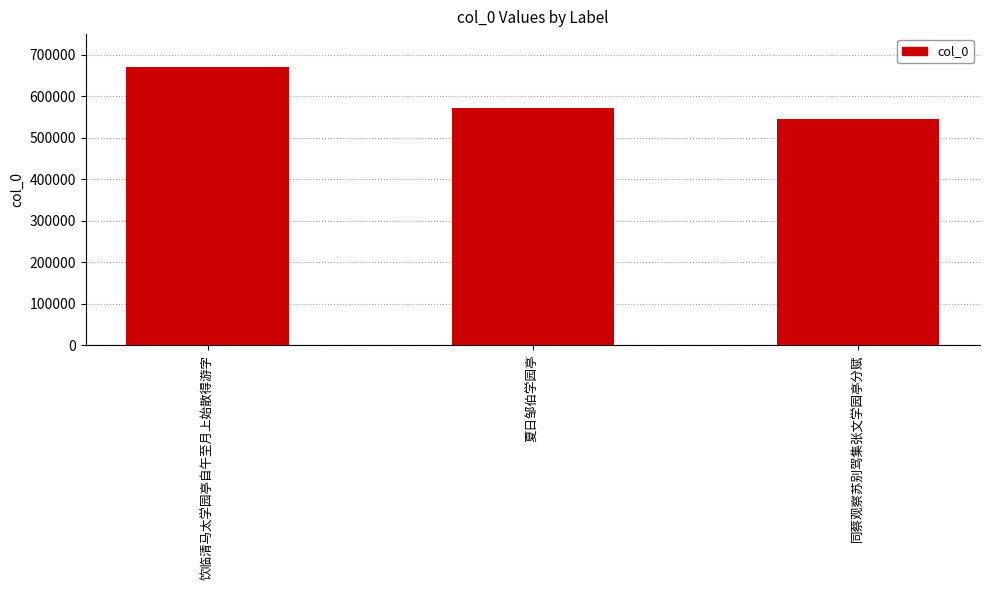

Rank the categories by value from lowest to highest.

同蔡观察苏别驾集张文学园亭分赋, 夏日邹伯学园亭, 饮临清马太学园亭自午至月上始散得游字